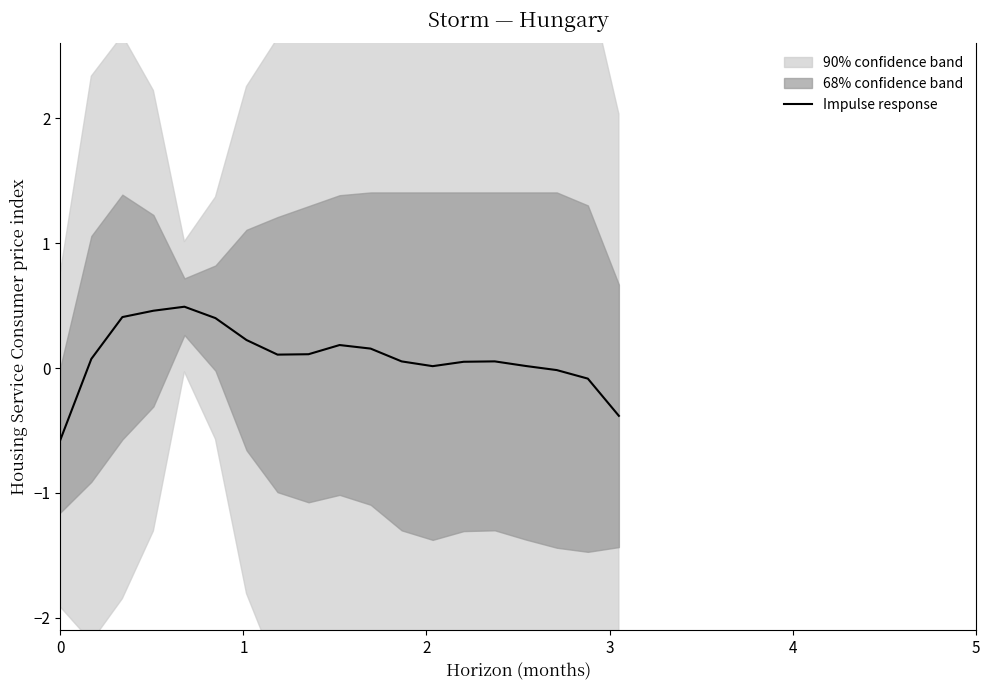

What is the lowest value of the Impulse response series?

-0.6